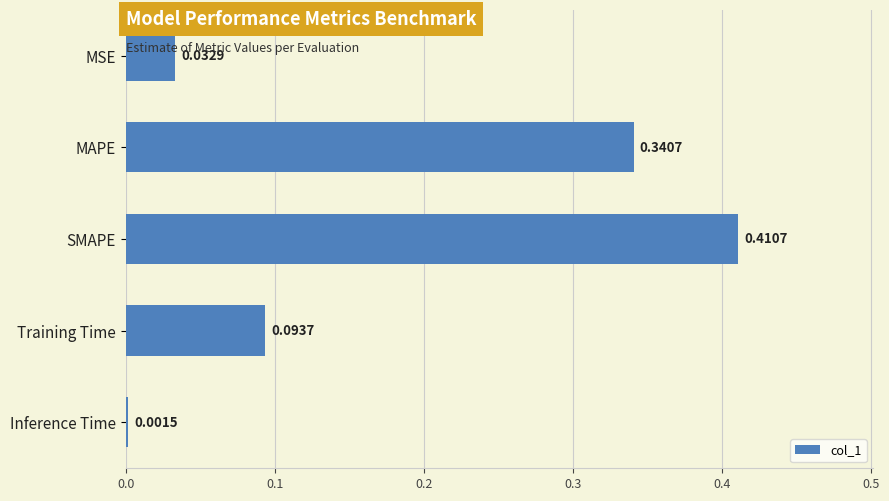

Which category has the highest value across all series?

SMAPE